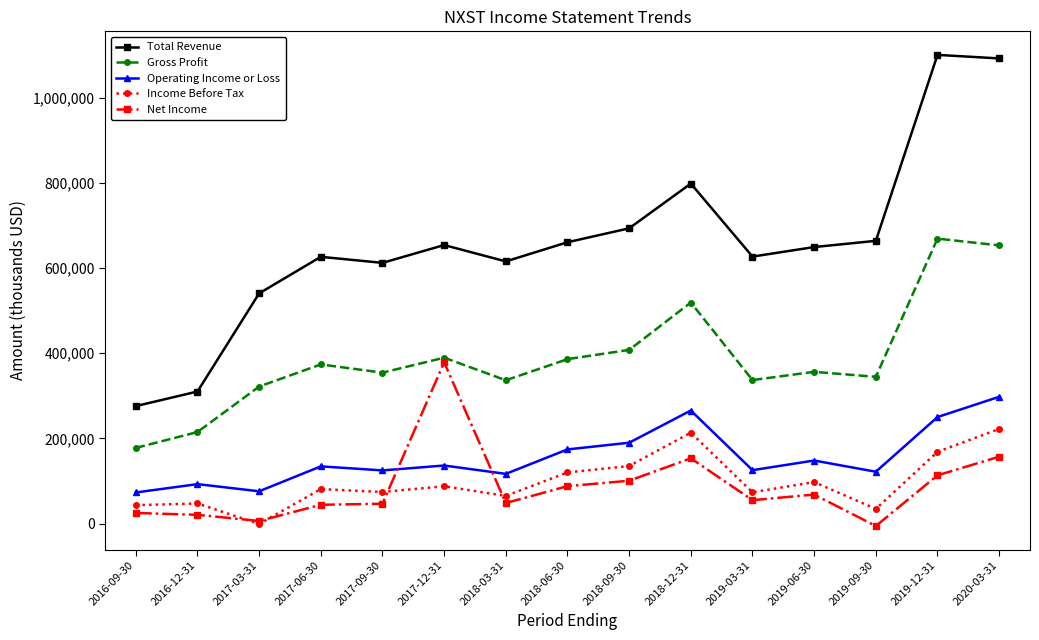

What is the label of the 11th point from the right?

2017-09-30